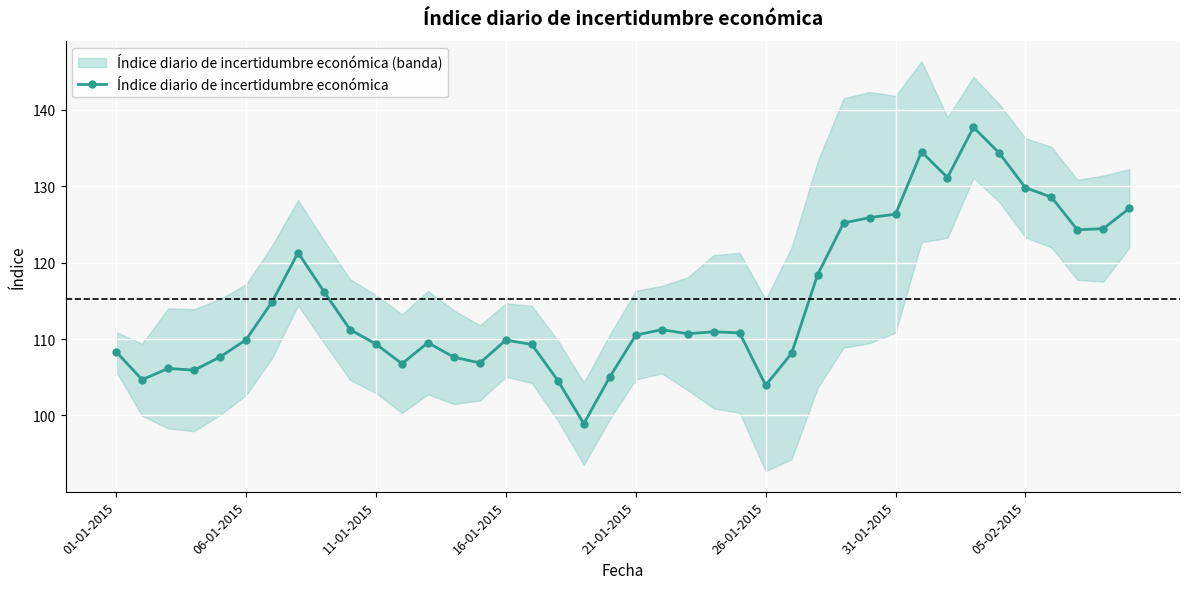

How many data points does each series have?

40